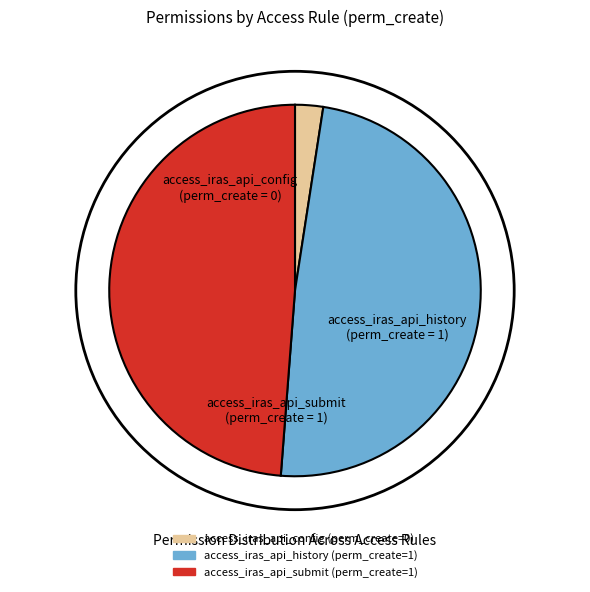

Which slice is the smallest?

access_iras_api_config